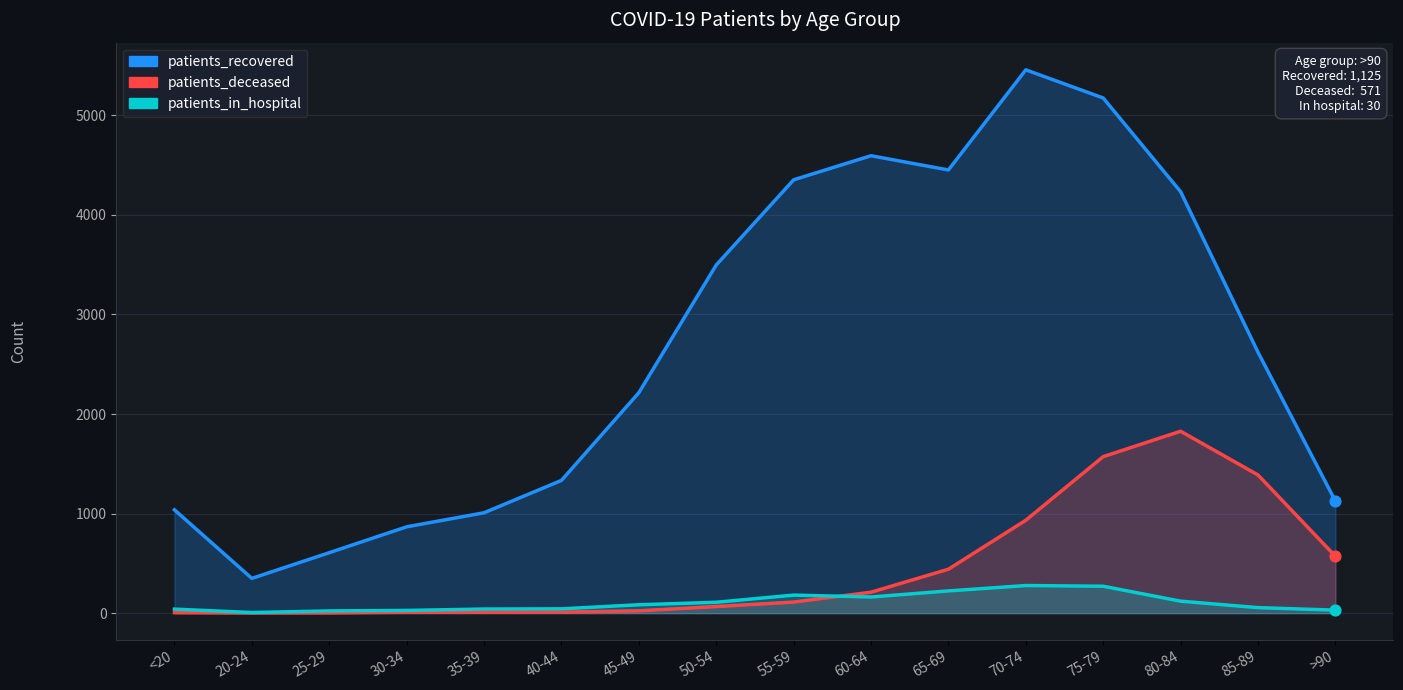

Which series reaches the minimum Y coordinate?

patients_deceased